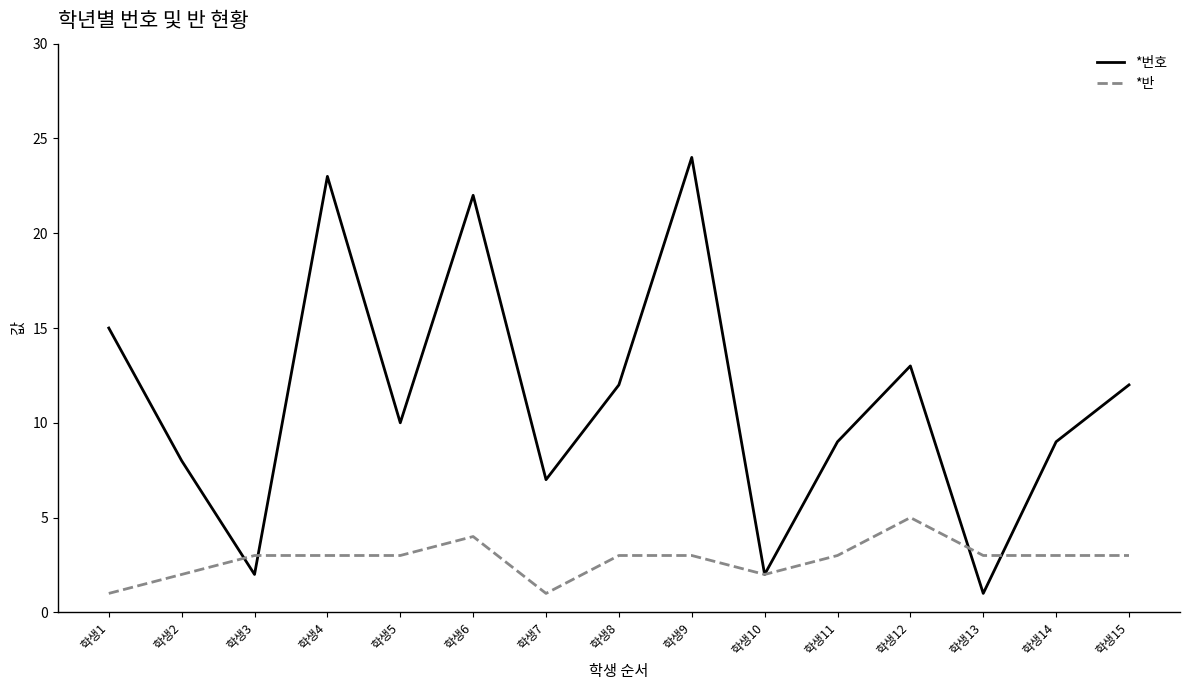

Which series has the widest spread of values?

*번호